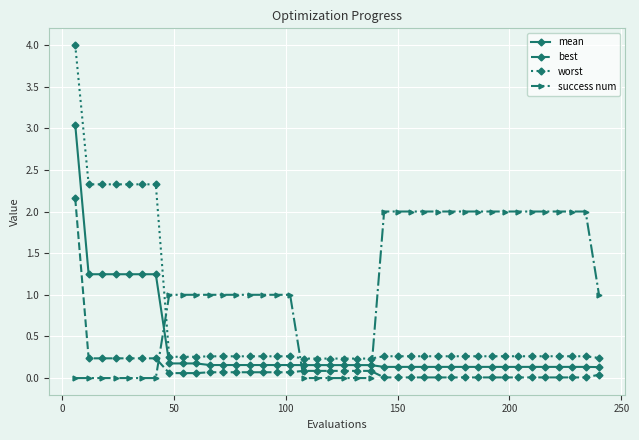

What is the value of the success num point at the 17th from the left?

1.0